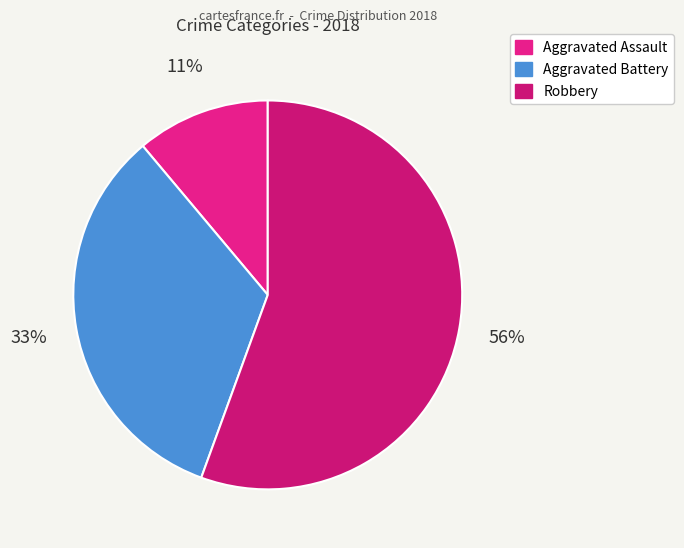

Which category has the biggest portion of the pie?

Robbery